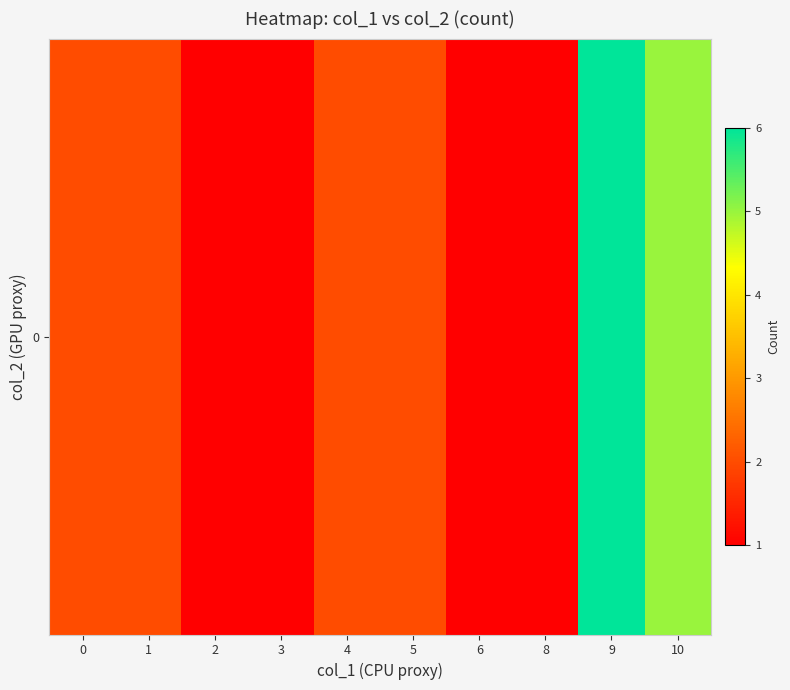

Which label corresponds to the largest value in the chart?

9